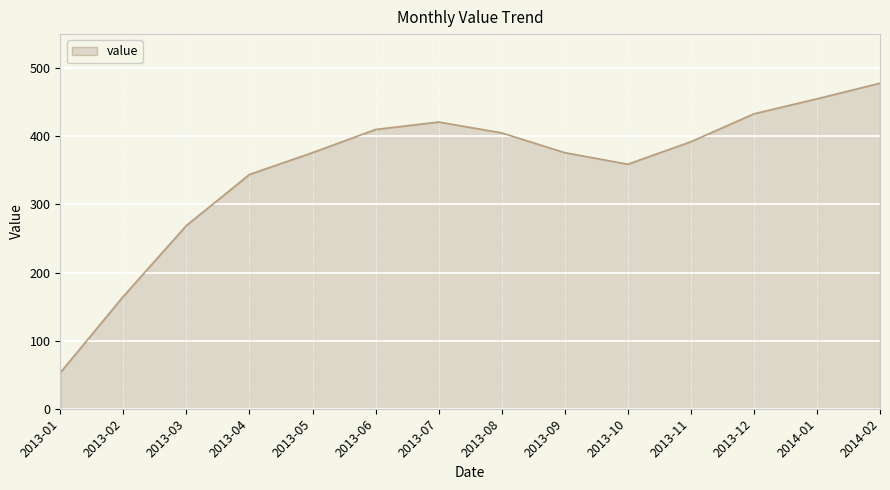

Reading right to left, transcribe all the data shown in this chart.

2014-02=478	2014-01=455	2013-12=433	2013-11=392	2013-10=359	2013-09=376	2013-08=405	2013-07=421	2013-06=410	2013-05=376	2013-04=344	2013-03=269	2013-02=165	2013-01=53